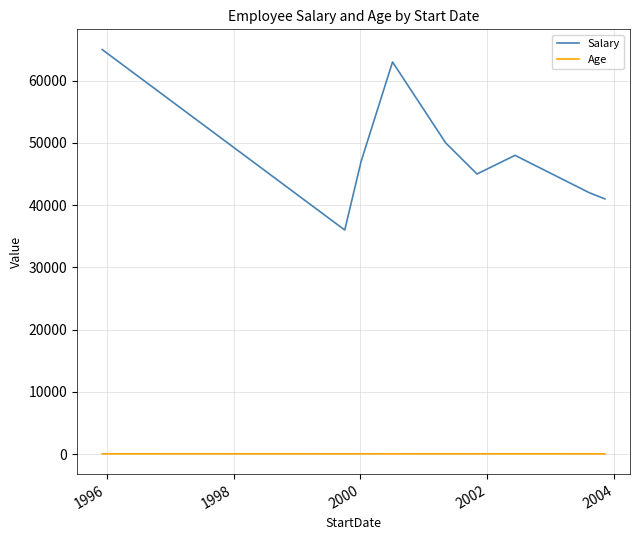

List the series in order of their overall mean, lowest first.

Age, Salary